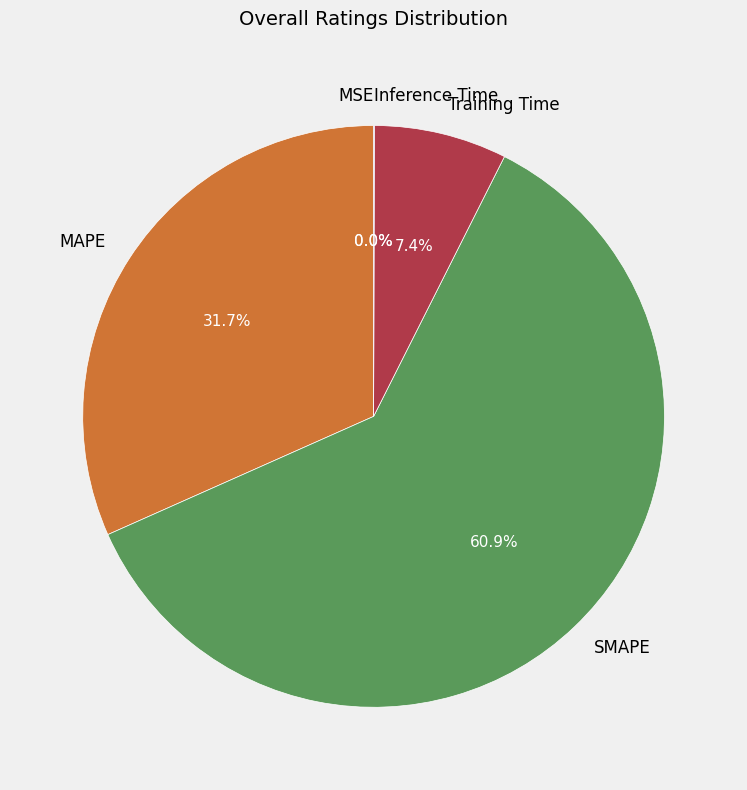

What percentage is NOT represented by Training Time?

92.6%